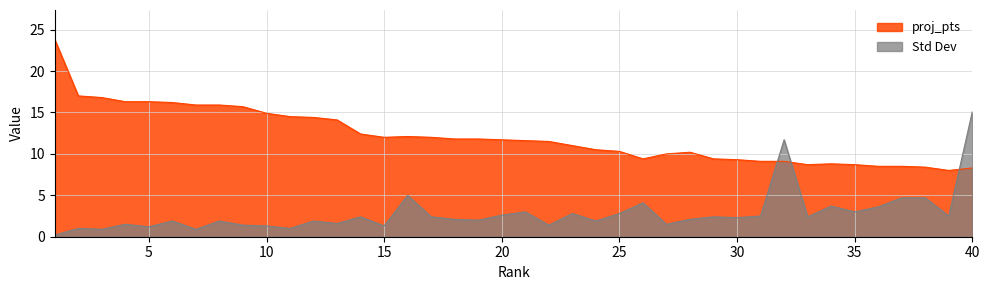

What is the total value across all series at 33?

11.1